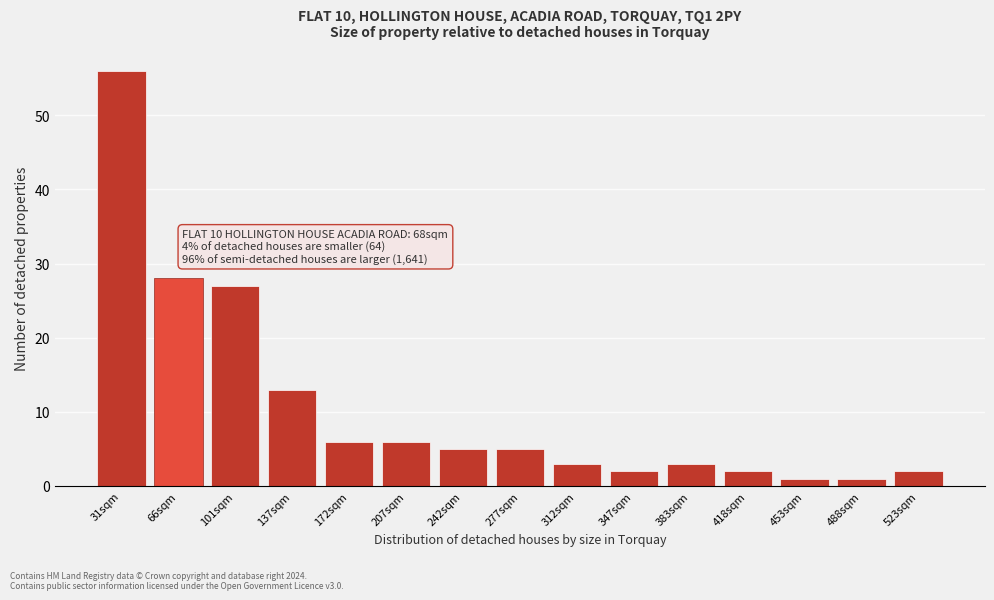

Reading left to right, extract all data points from this chart.

56	28	27	13	6	6	5	5	3	2	3	2	1	1	2